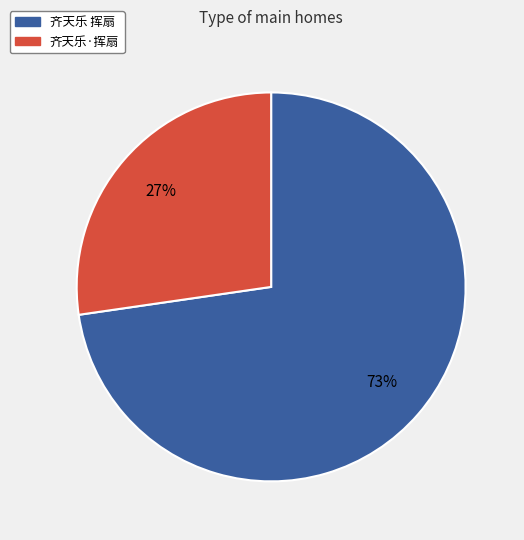

True or false: 齐天乐 挥扇 accounts for 85% of the total.

False